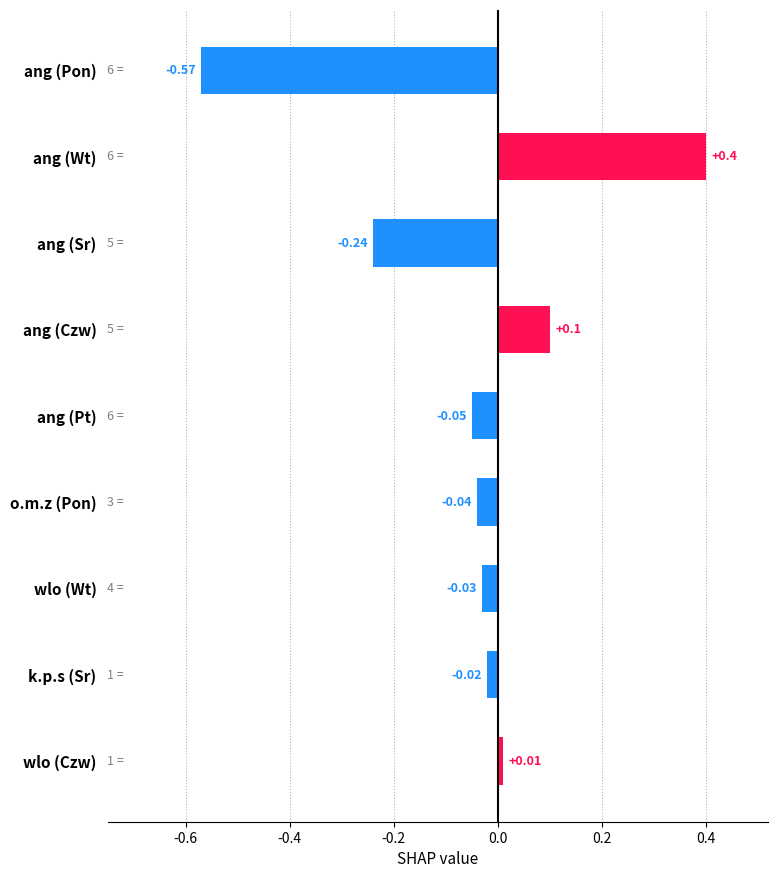

Which has a higher value, ang (Pon) or o.m.z (Pon)?

o.m.z (Pon)